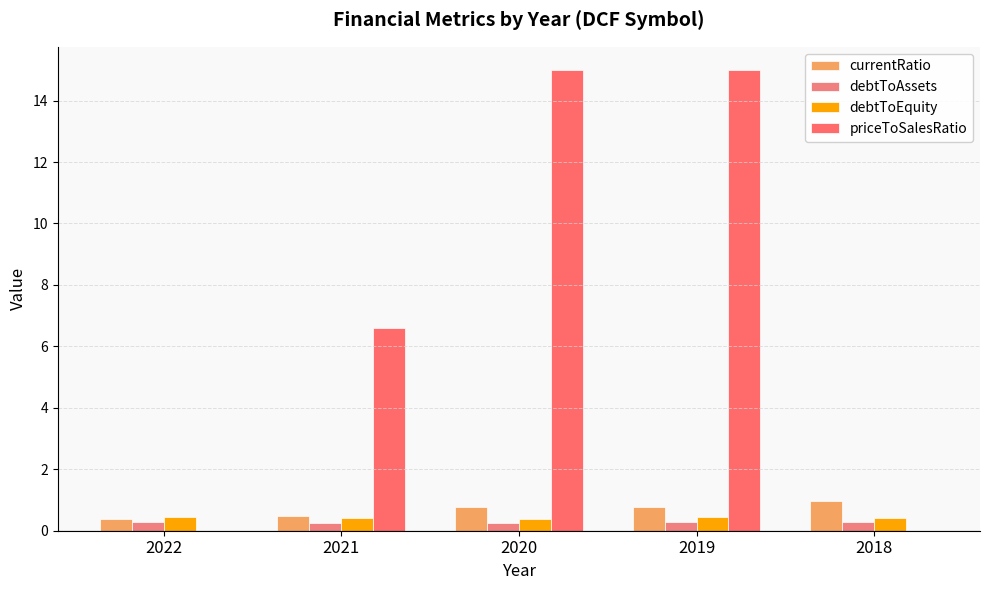

The value of priceToSalesRatio at 2021 is 3.2. True or false?

False